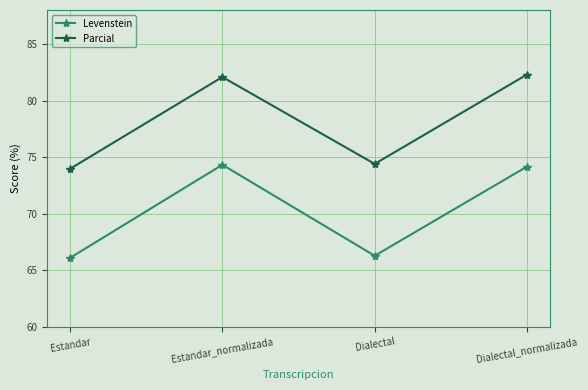

Is it true that Levenstein equals 115.1 at Estandar?

False